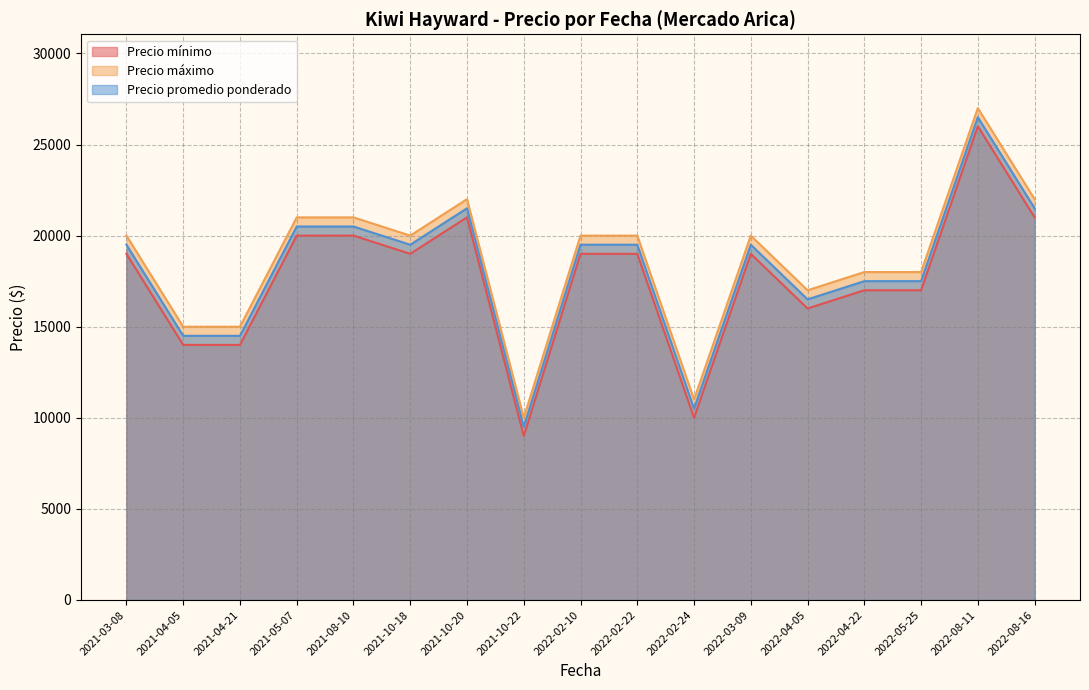

Is it true that Precio máximo equals 18000 at 2022-04-22?

True